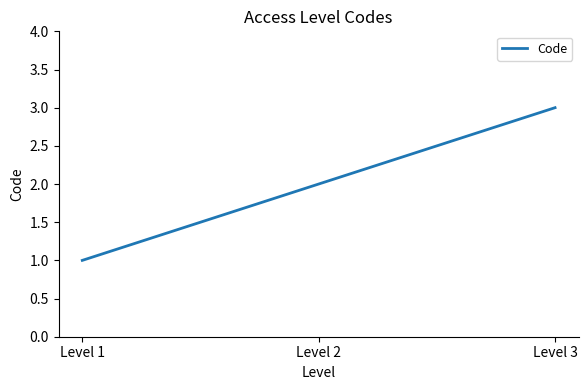

Reading left to right, list all the values displayed in this chart.

Level 1=1	Level 2=2	Level 3=3